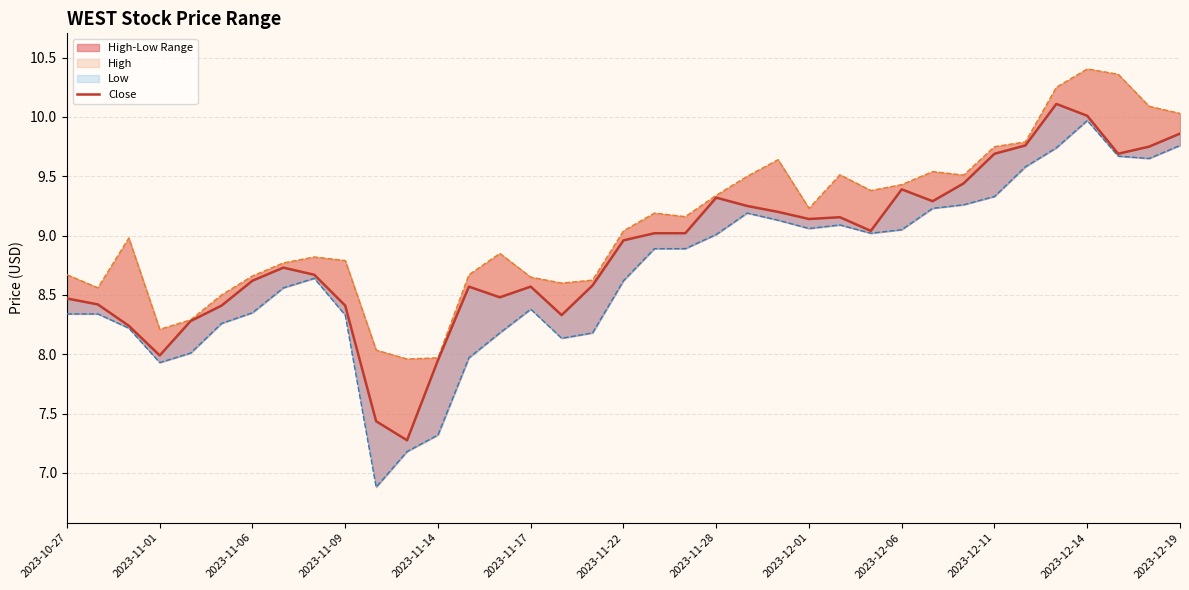

At which label does Close first exceed 8?

2023-10-27